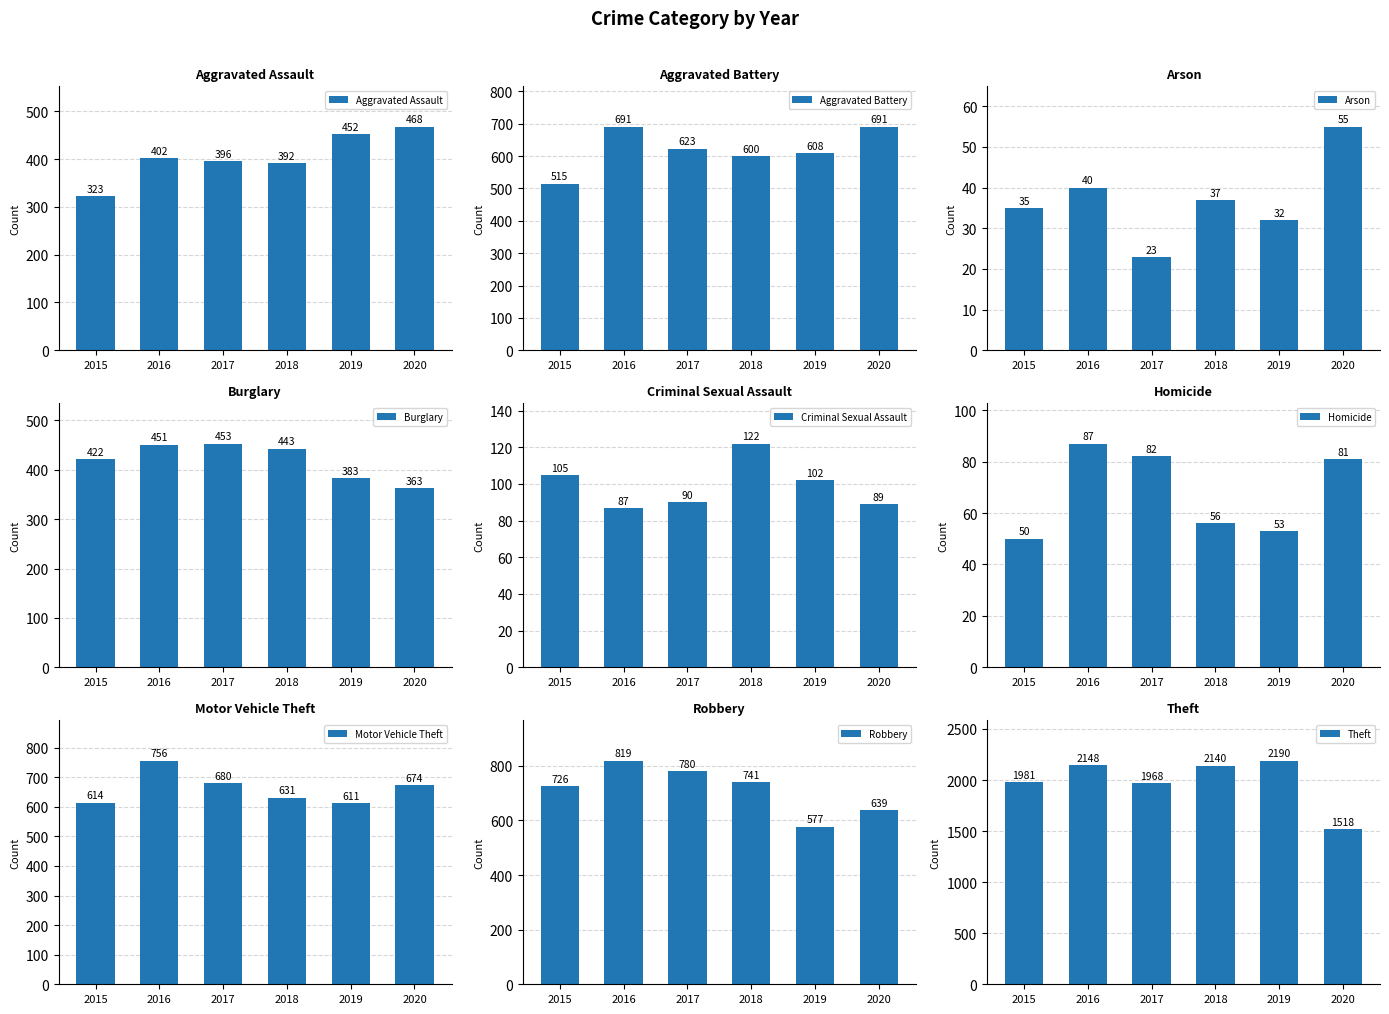

What is the highest value of the 2015 series?

1981